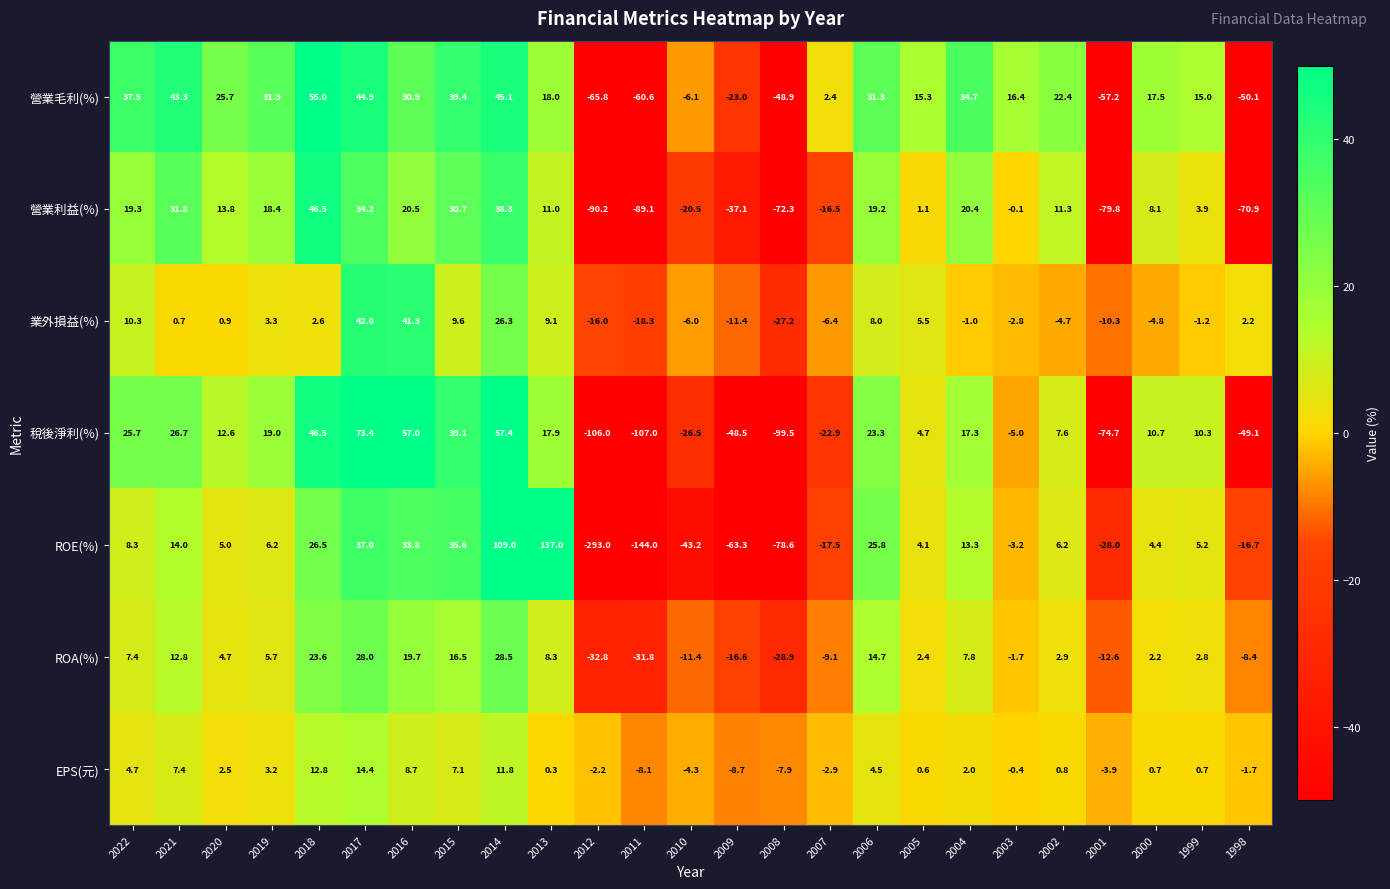

What is the difference between the highest and lowest values at 2005?

14.7